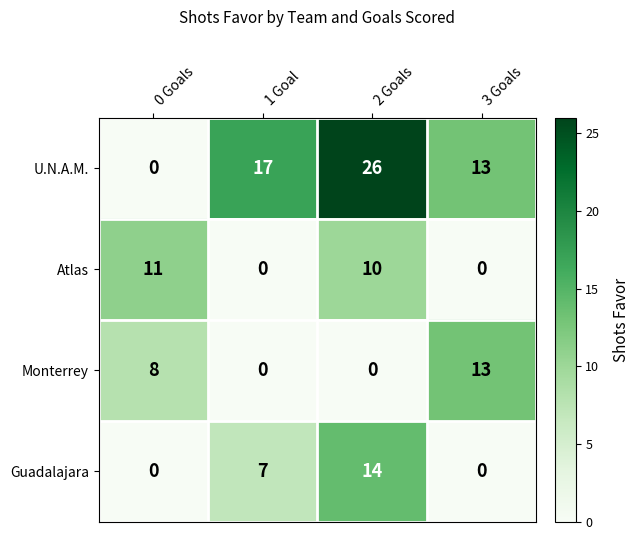

Reading left to right, extract all data points from this chart.

U.N.A.M.: 0 Goals=0	1 Goal=17	2 Goals=26	3 Goals=13
Atlas: 0 Goals=11	1 Goal=0	2 Goals=10	3 Goals=0
Monterrey: 0 Goals=8	1 Goal=0	2 Goals=0	3 Goals=13
Guadalajara: 0 Goals=0	1 Goal=7	2 Goals=14	3 Goals=0